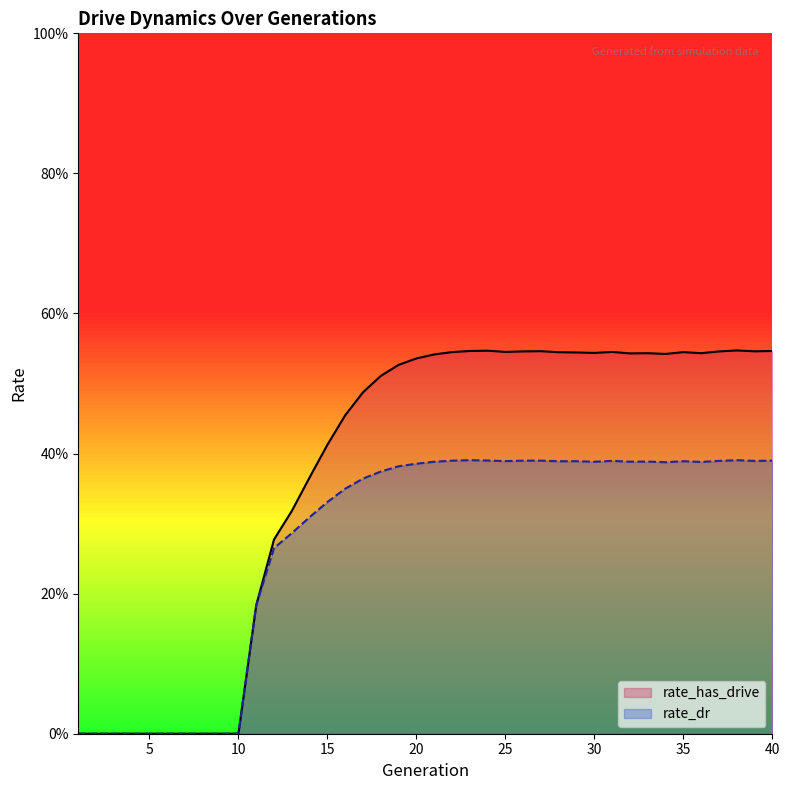

Which series has the largest total across all categories?

rate_has_drive